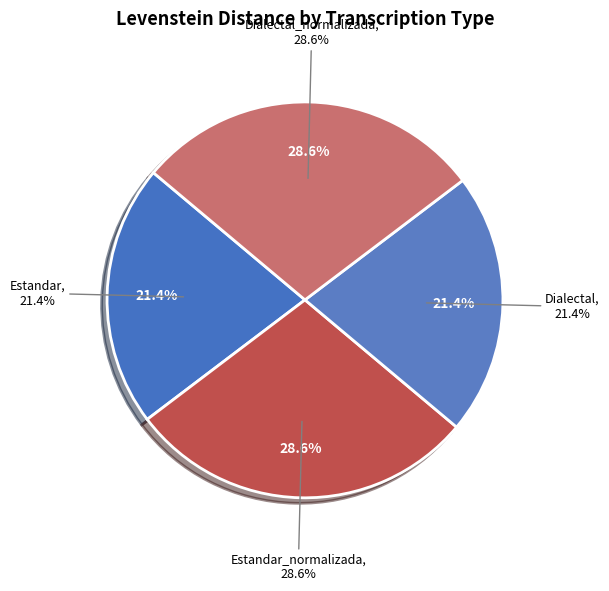

To the nearest percent, what portion does Estandar represent?

21%